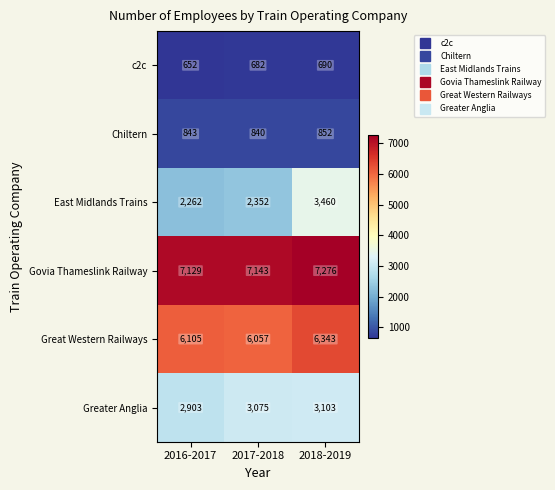

The Chiltern series shows 843 at 2016-2017. True or false?

True